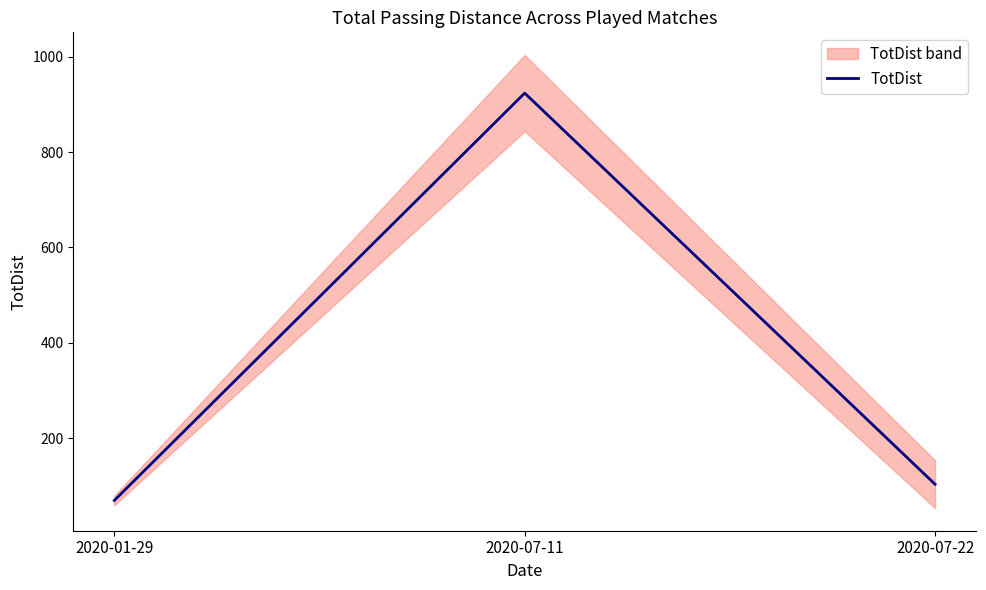

List the labels in order of value, largest first.

2020-07-11, 2020-07-22, 2020-01-29